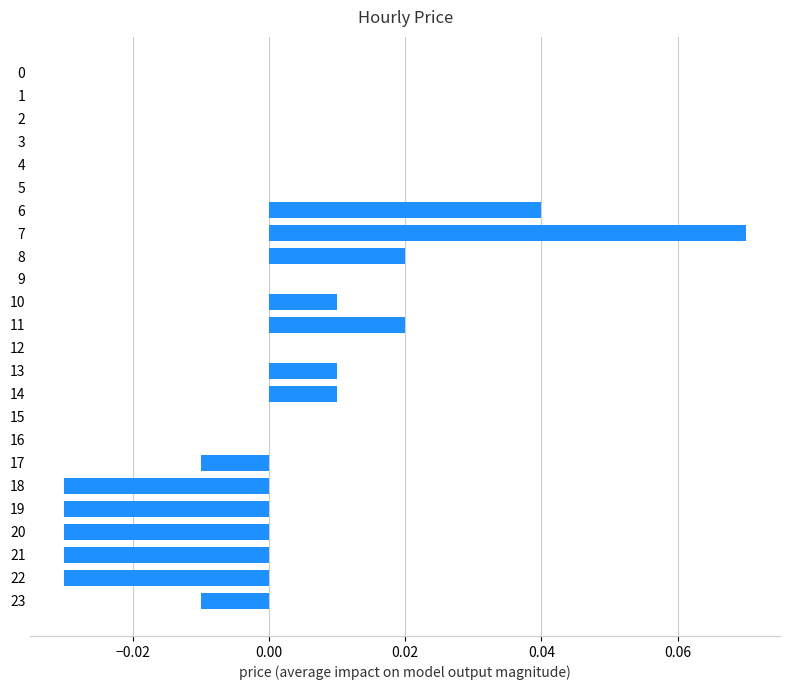

True or false: the data shows -0.1 at 9.

False